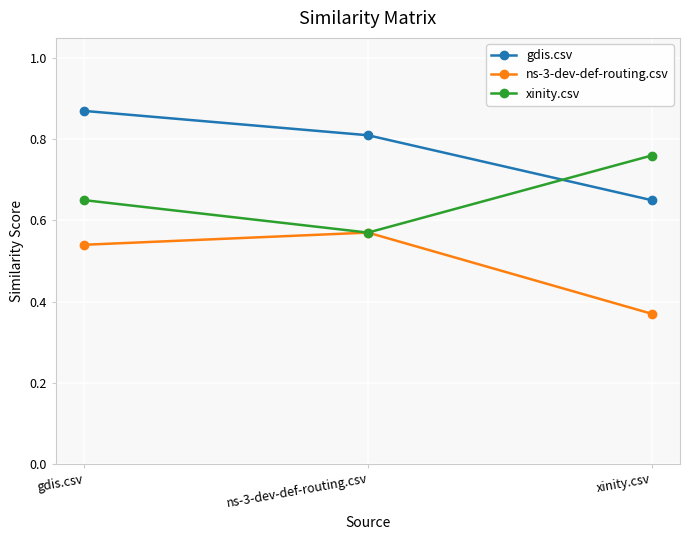

Where is ns-3-dev-def-routing.csv nearest to the value 0?

xinity.csv